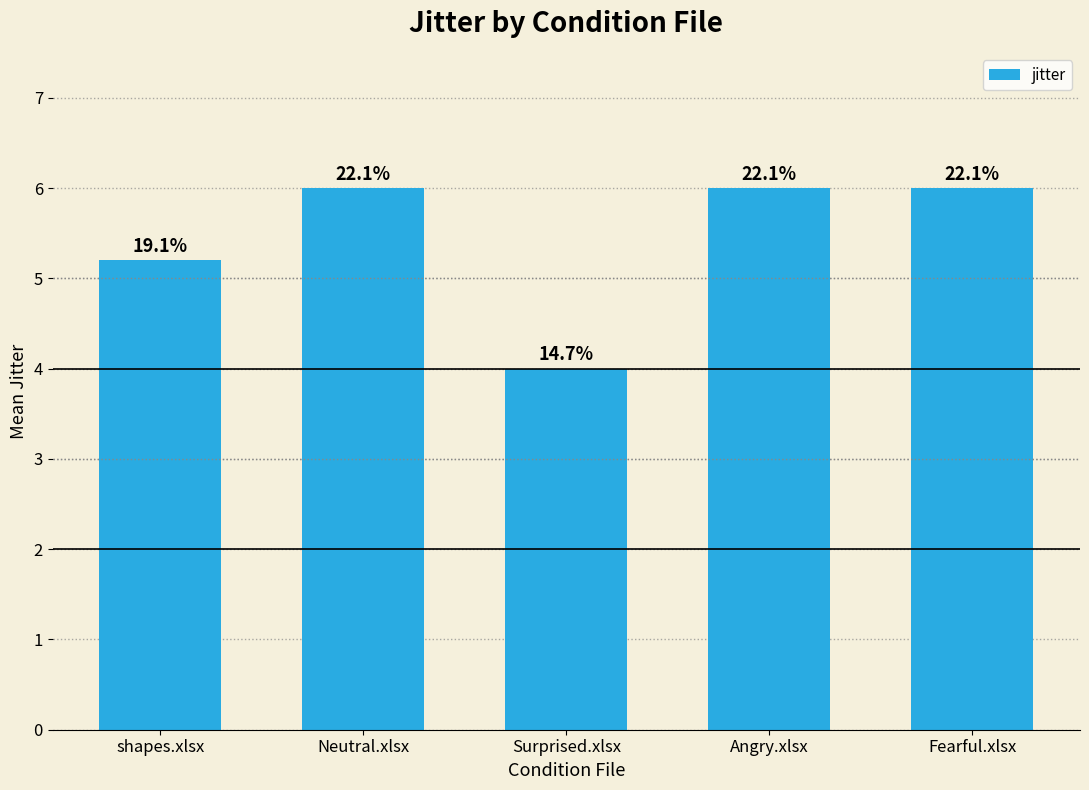

How many bars are there in total?

5